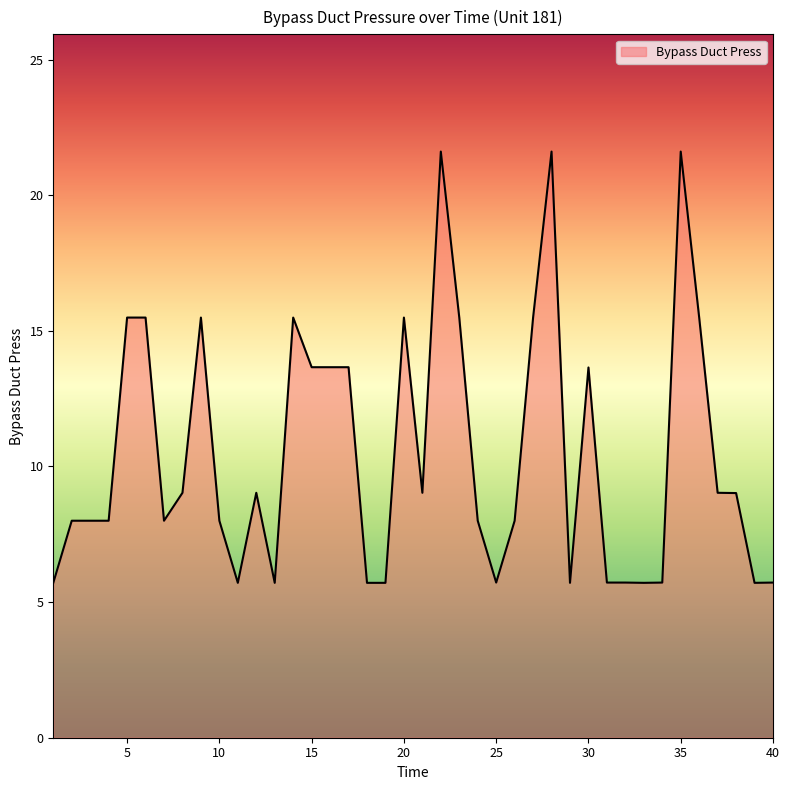

What is the greatest value displayed?

21.6